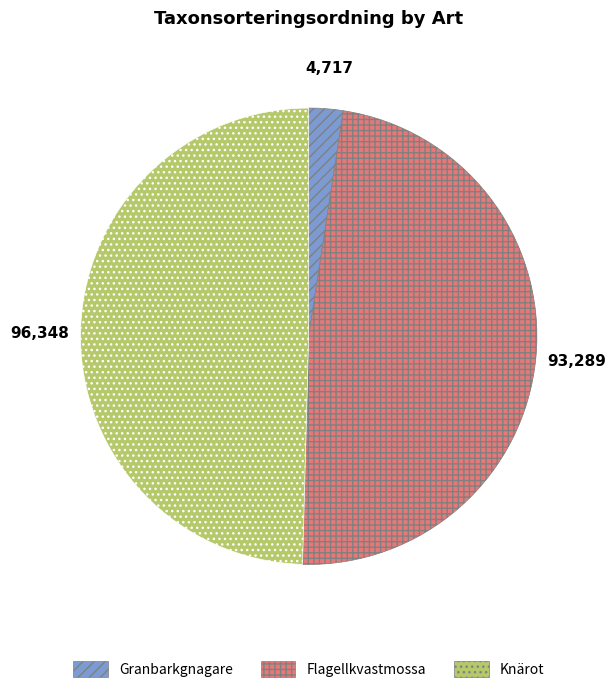

Is it true that Granbarkgnagare is 2% of the pie?

True